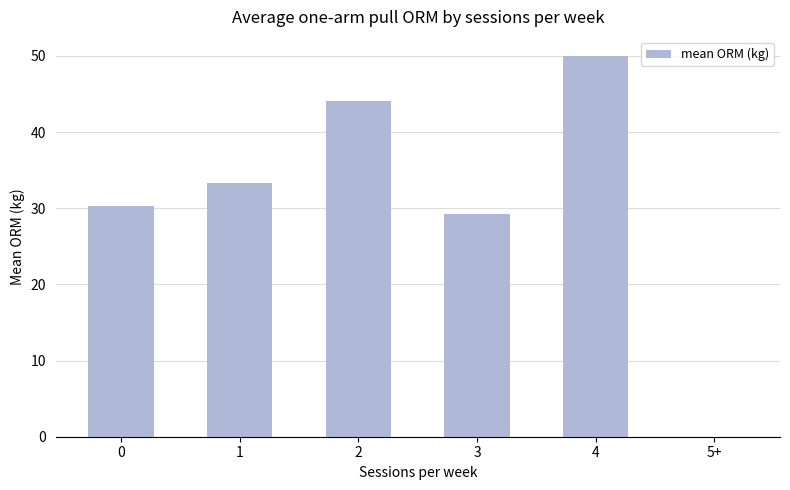

Reading right to left, what are all the values shown in this chart?

5+=0.0	4=50.0	3=29.3	2=44.1	1=33.4	0=30.3